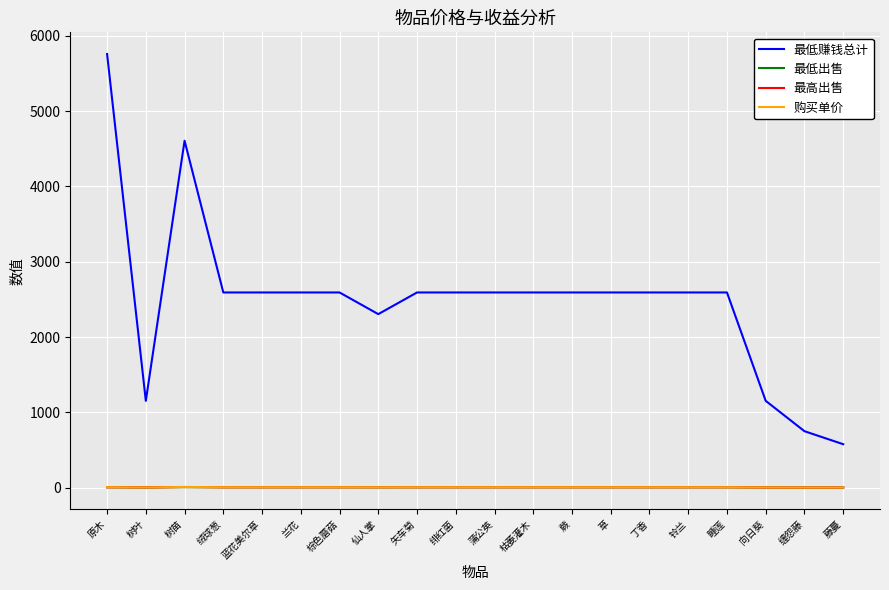

What is the maximum value for 最低赚钱总计?

5760.0